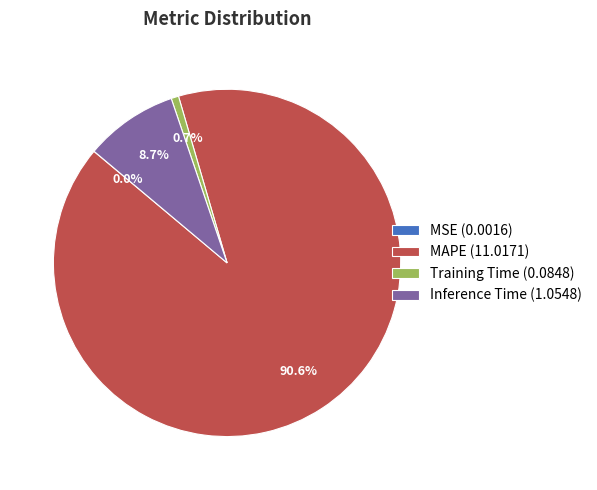

Which category accounts for the majority?

MAPE